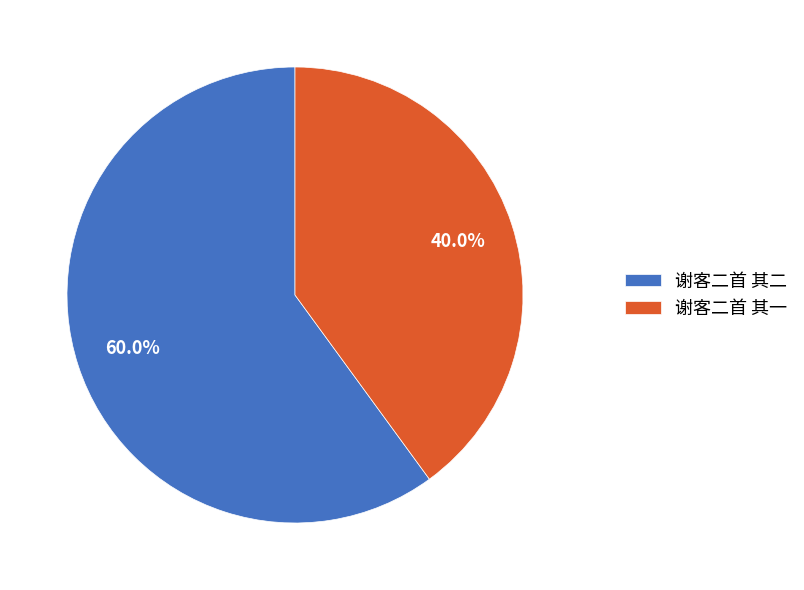

Which slice is the smallest?

谢客二首 其一